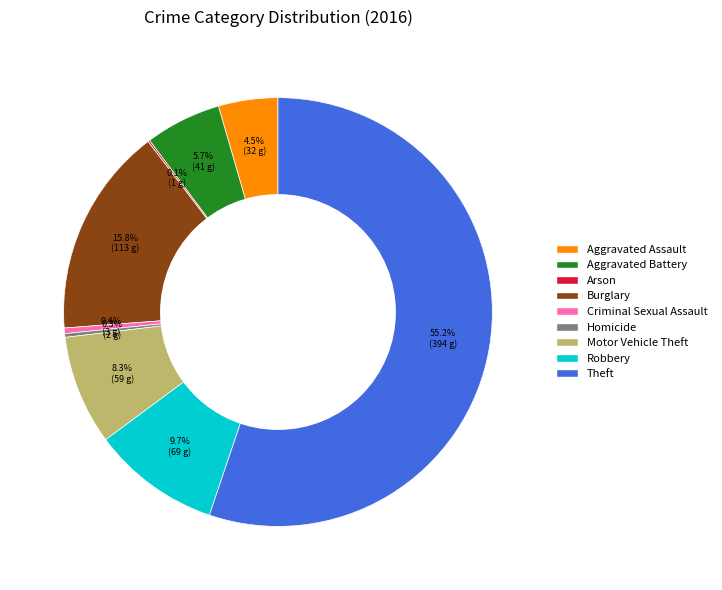

Does Theft account for over 50% of the chart?

Yes